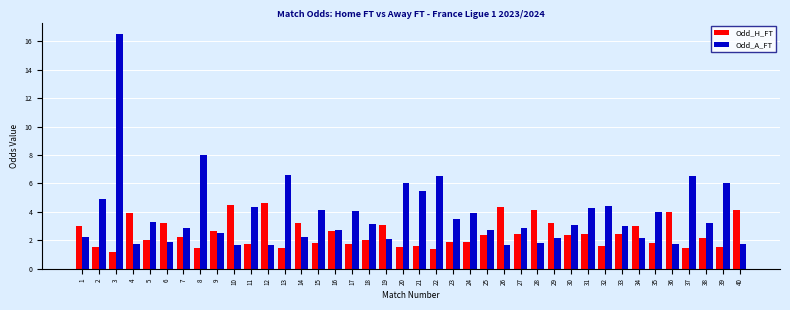

What is the sum of all Odd_H_FT values?

99.6